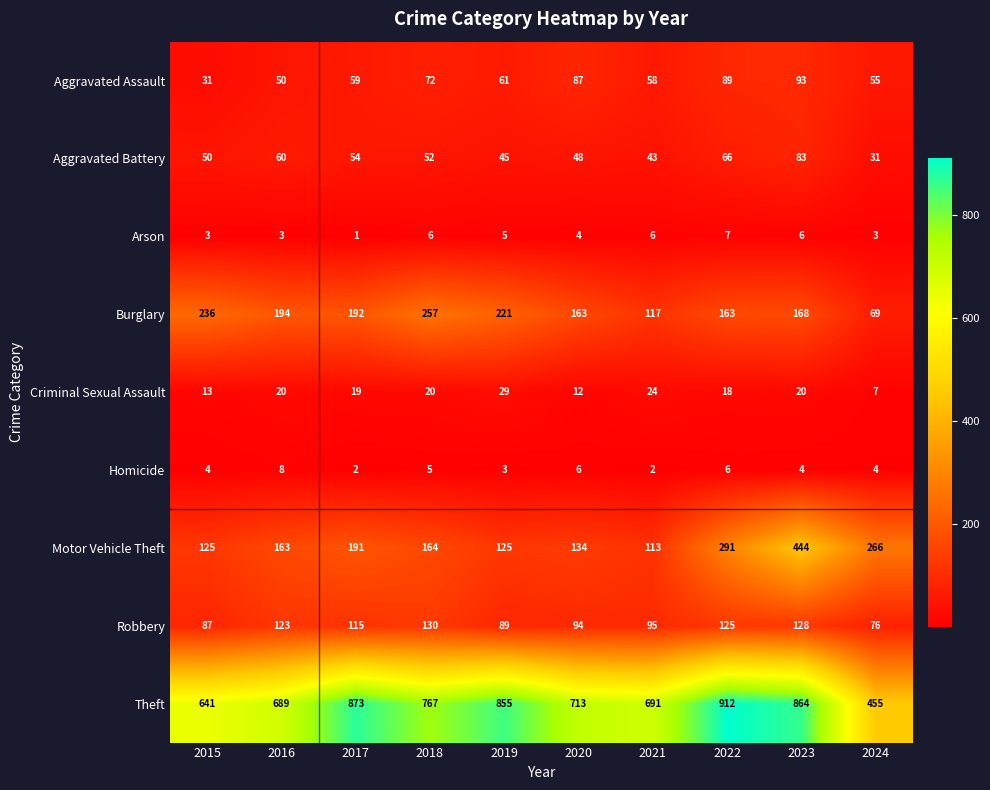

Which series changed the most between 2018 and 2020?

Burglary